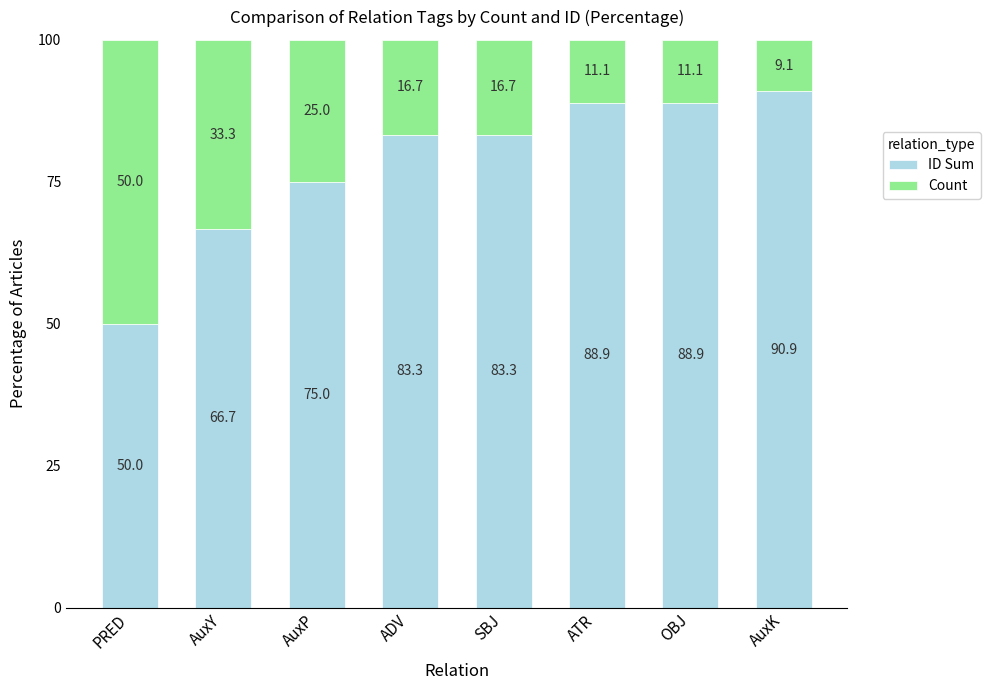

What is the total value across all series at AuxY?

100.0